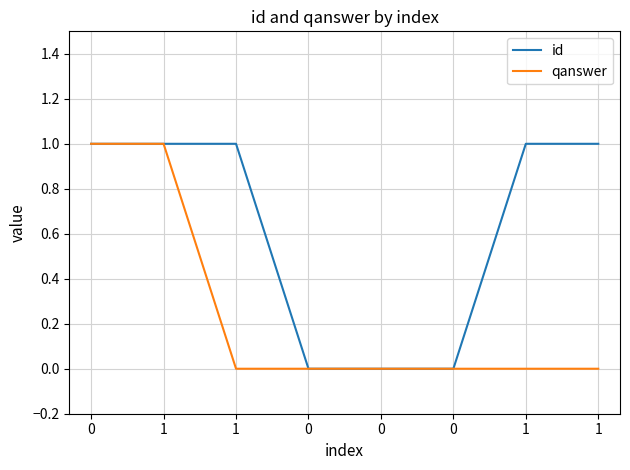

What is the label of the 7th point from the left?

1